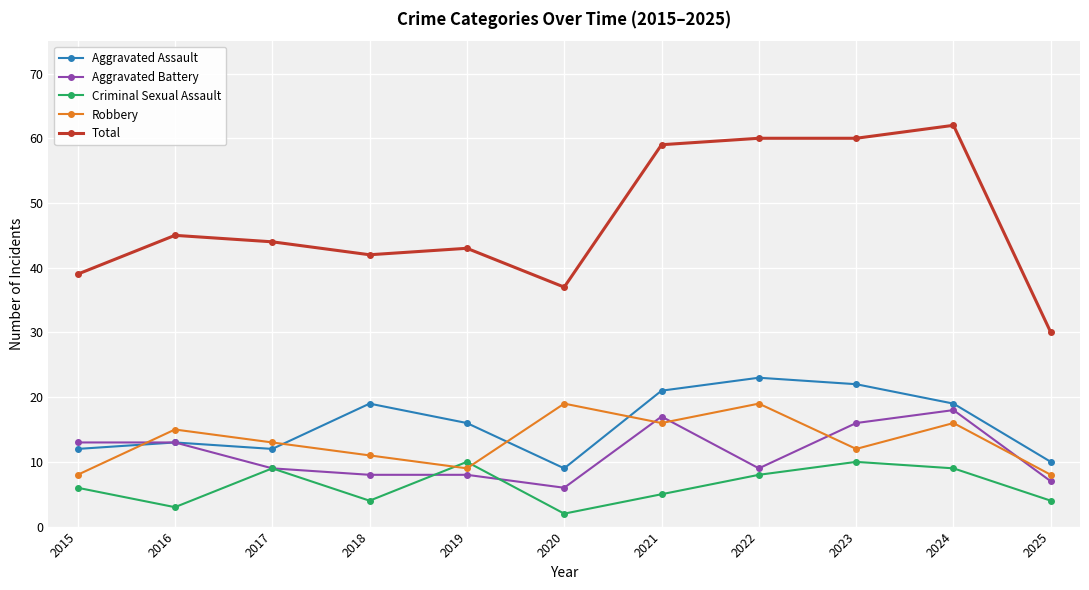

How many series are shown in this chart?

5